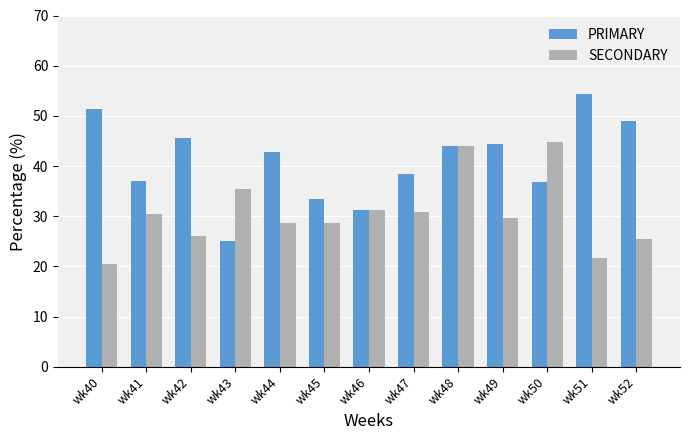

Which series changed the most between wk41 and wk49?

PRIMARY